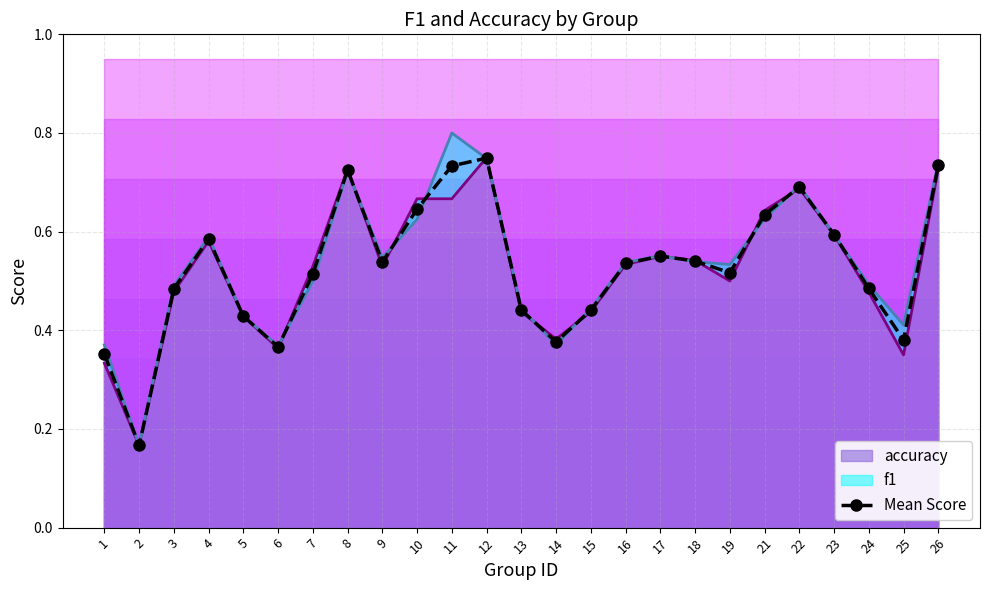

List the labels in order of value, largest first.

12, 26, 11, 8, 22, 10, 21, 23, 4, 17, 18, 9, 16, 19, 7, 24, 3, 13, 15, 5, 25, 14, 6, 1, 2